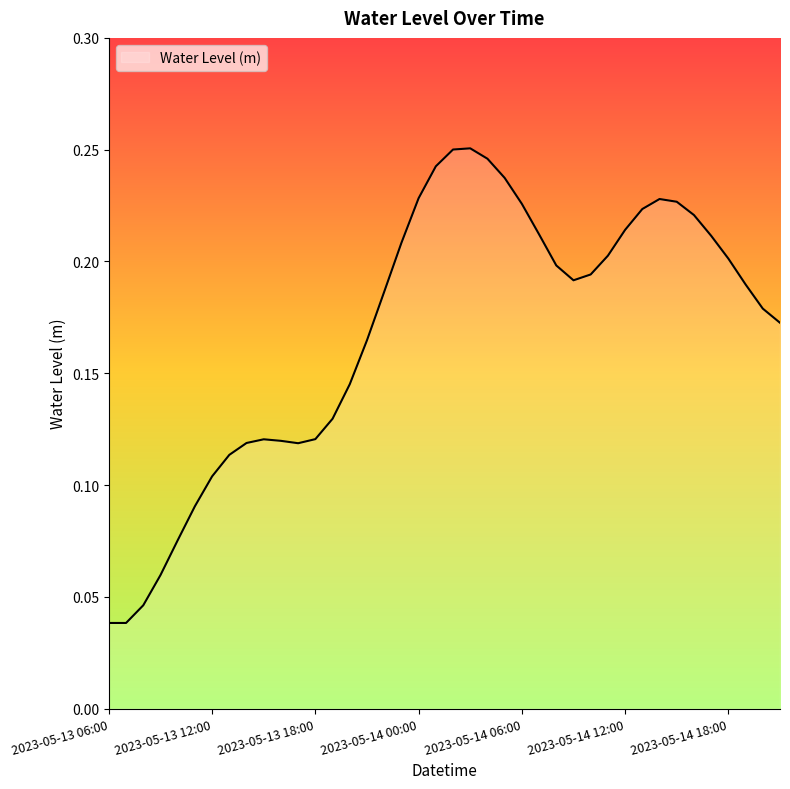

How many interior local valleys (lower than both neighbors) does the data have?

2